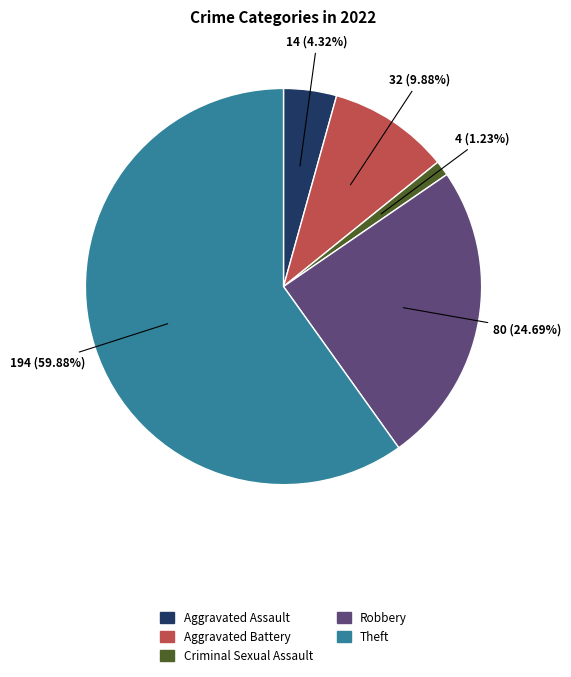

Does any single category account for the majority?

Yes